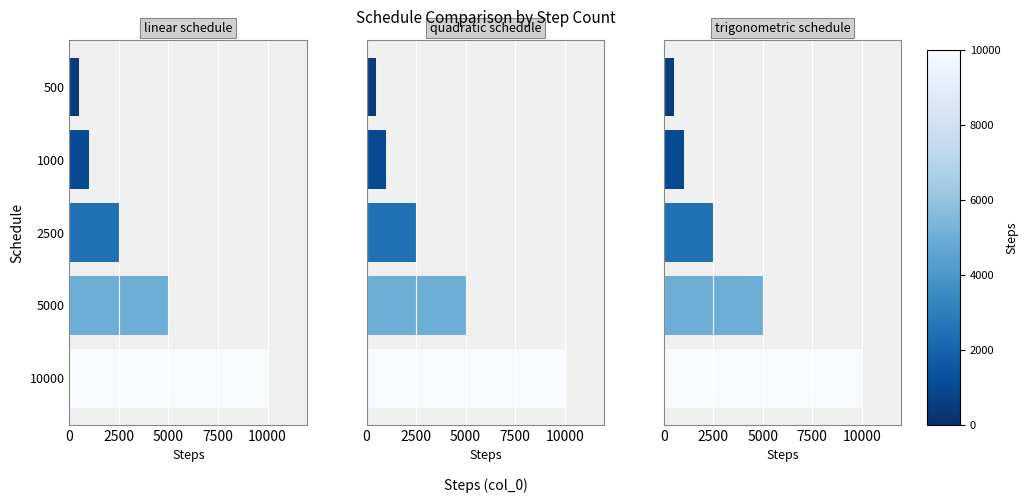

What is the sum of all trigonometric_schedule values?

19000